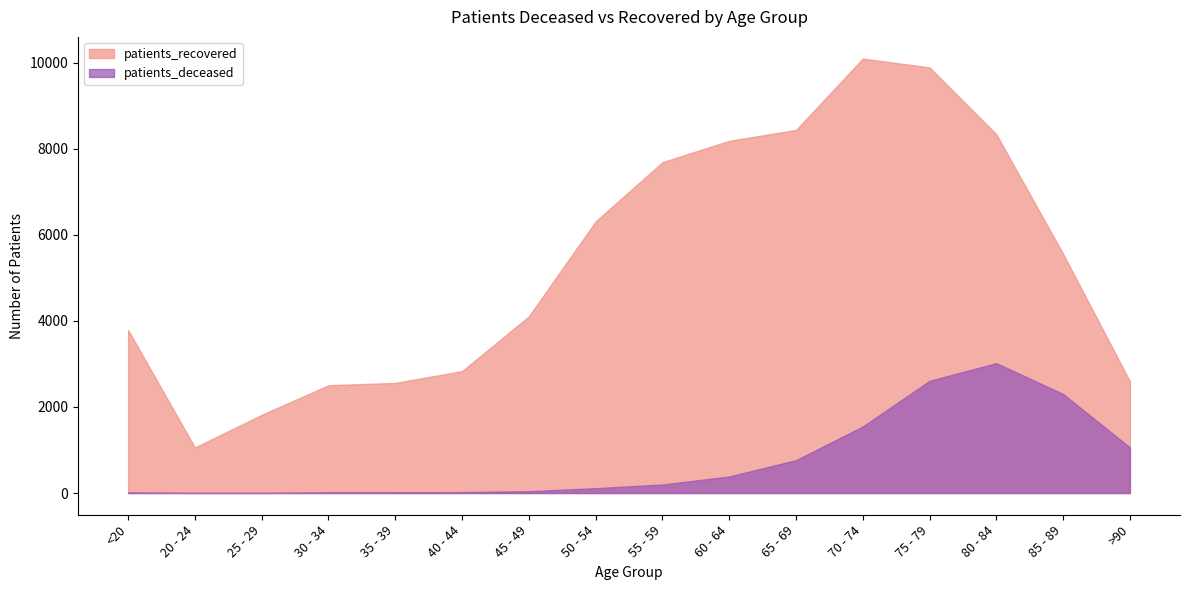

Rank the series at <20 from highest to lowest value.

patients_recovered, patients_deceased